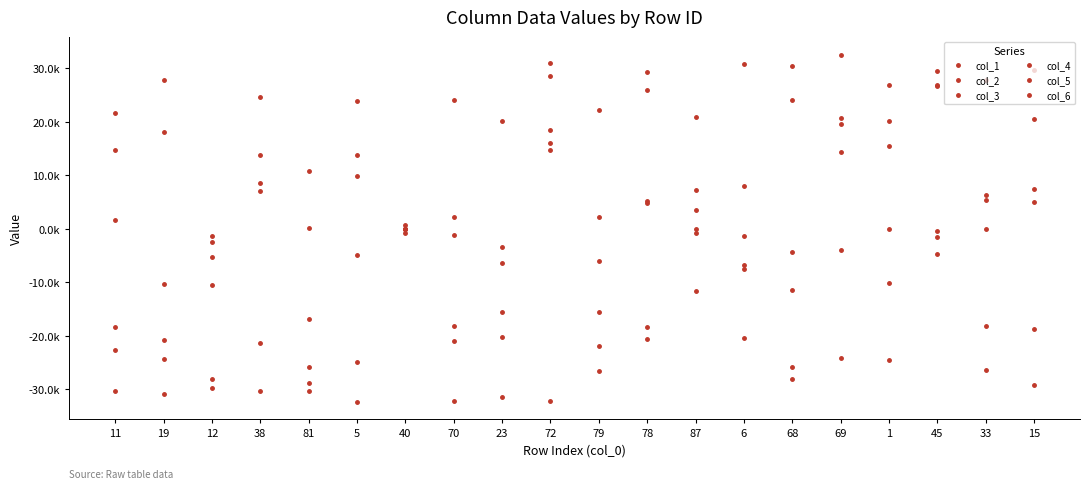

What is the lowest value of the col_1 series?

-32333